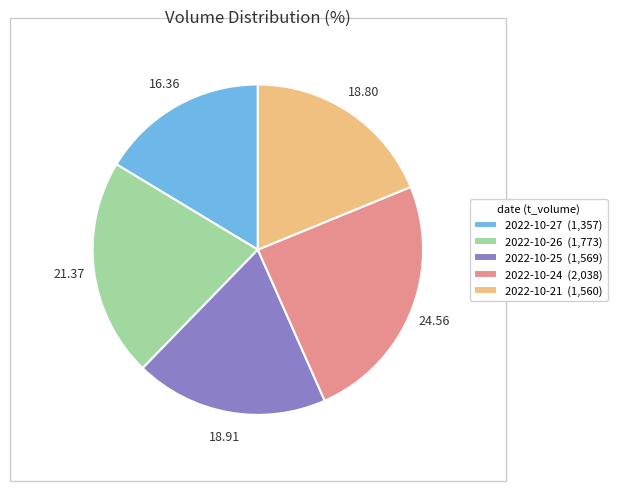

How many segments does this pie chart have?

5